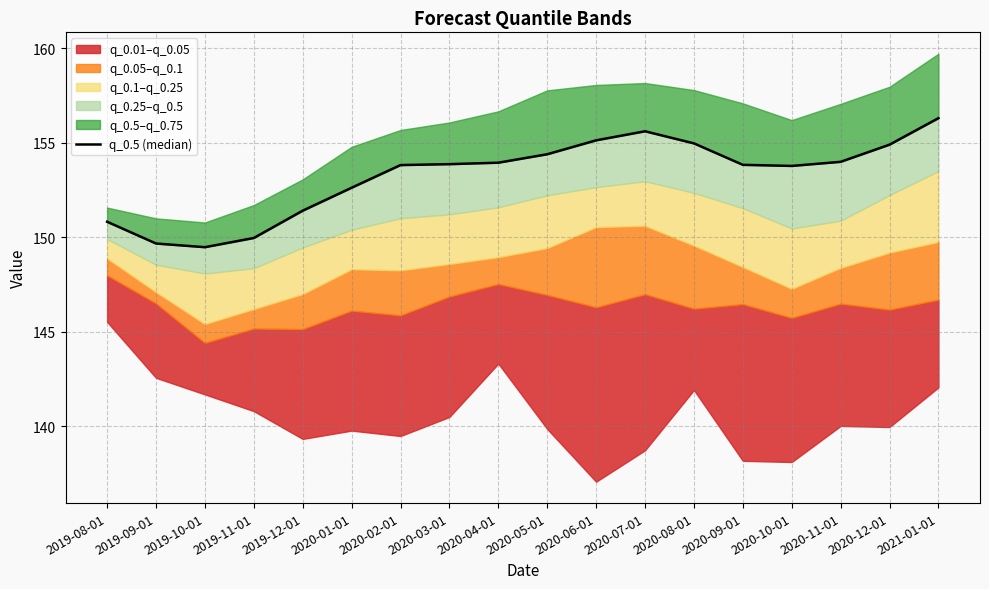

True or false: the data shows 84.2 at 2020-06-01.

False